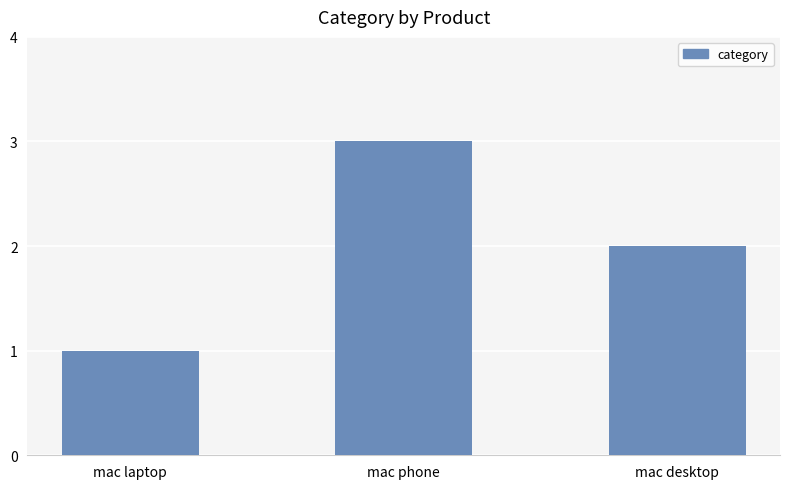

What is the average value?

2